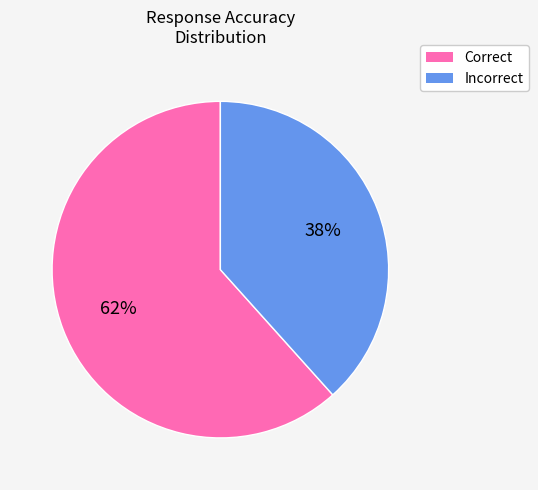

What is the ratio of the value at Incorrect to the value at Correct?

0.6